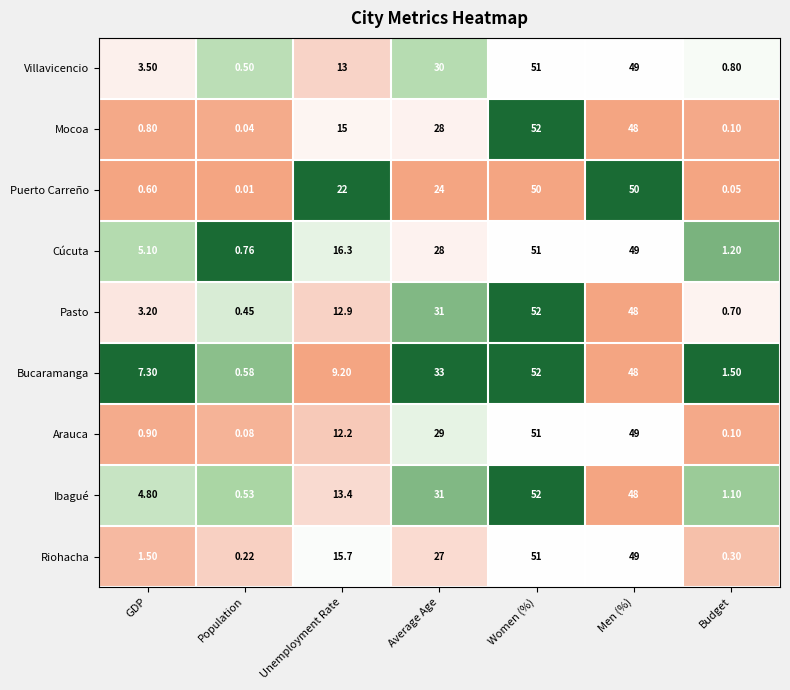

Where is Cúcuta nearest to the value 25?

Average Age